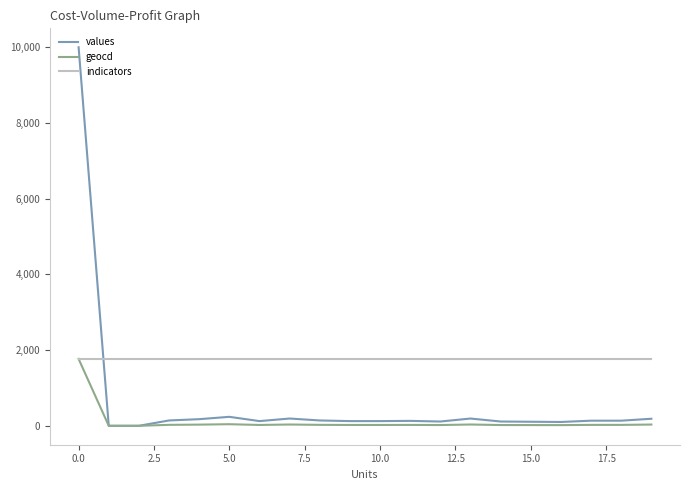

What is the maximum value for geocd?

1767